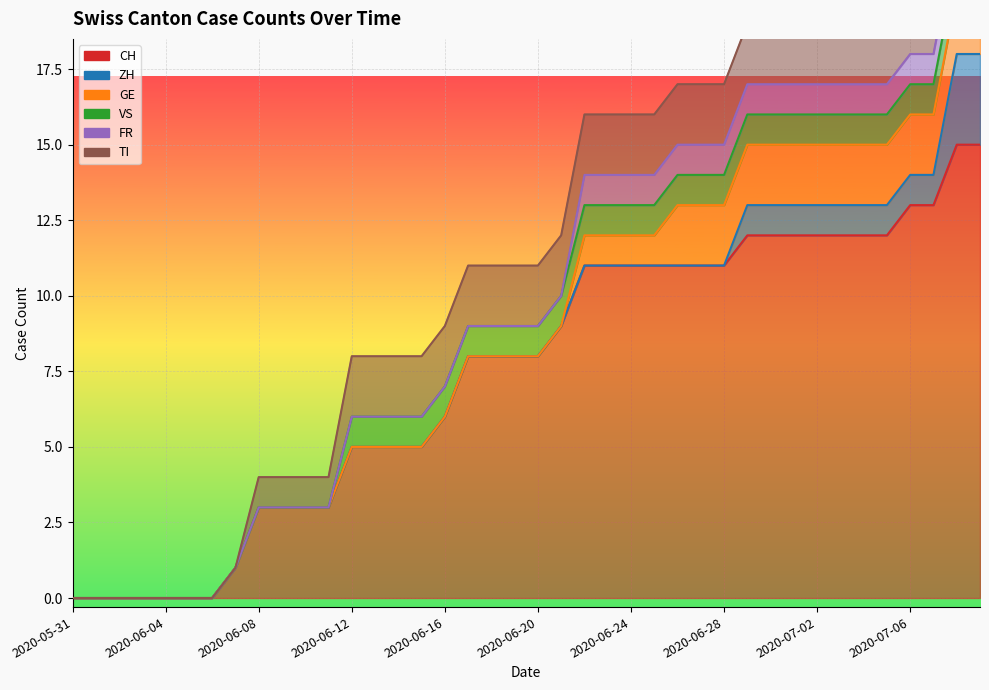

True or false: CH has a value of 11 at 2020-06-26.

True